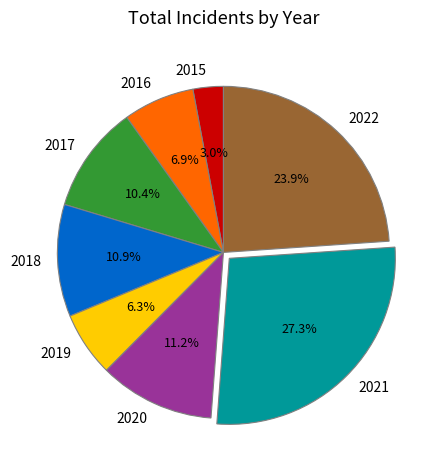

To the nearest percent, what is the difference between the largest and smallest slice percentages?

24%